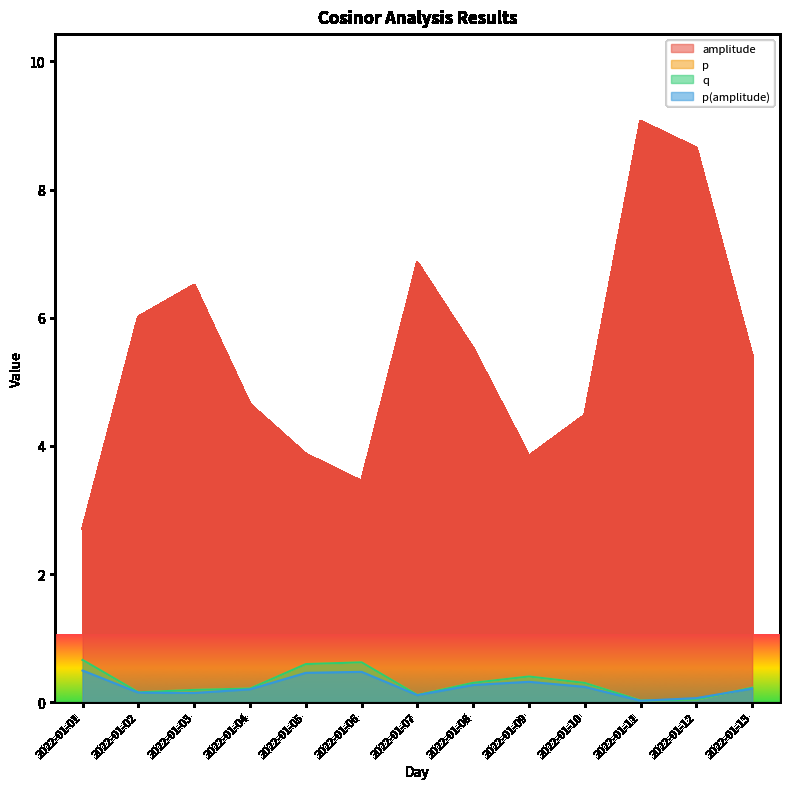

The p series shows 0.0 at 2022-01-12. True or false?

True